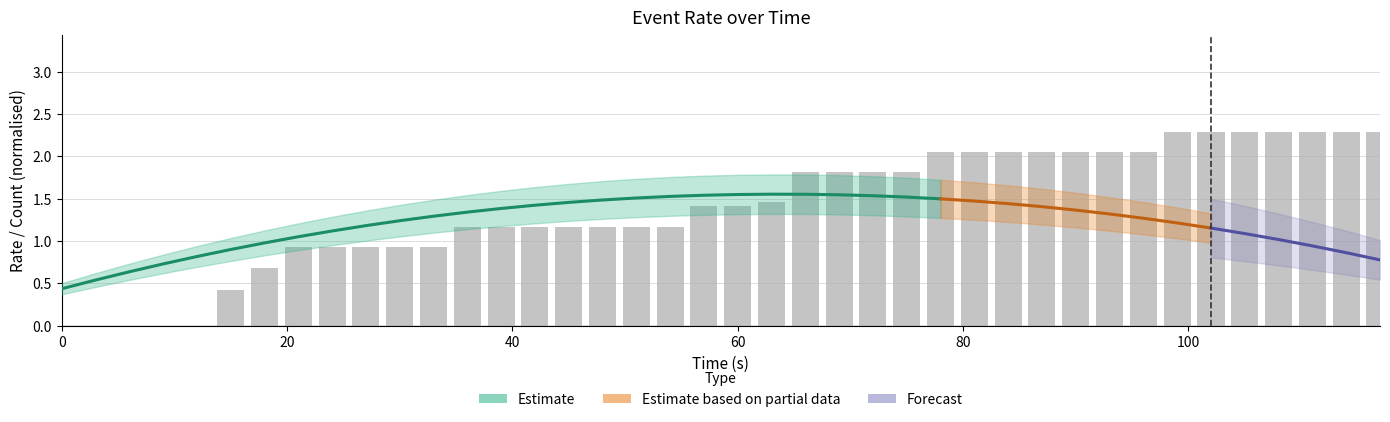

How many categories are shown in the chart?

40